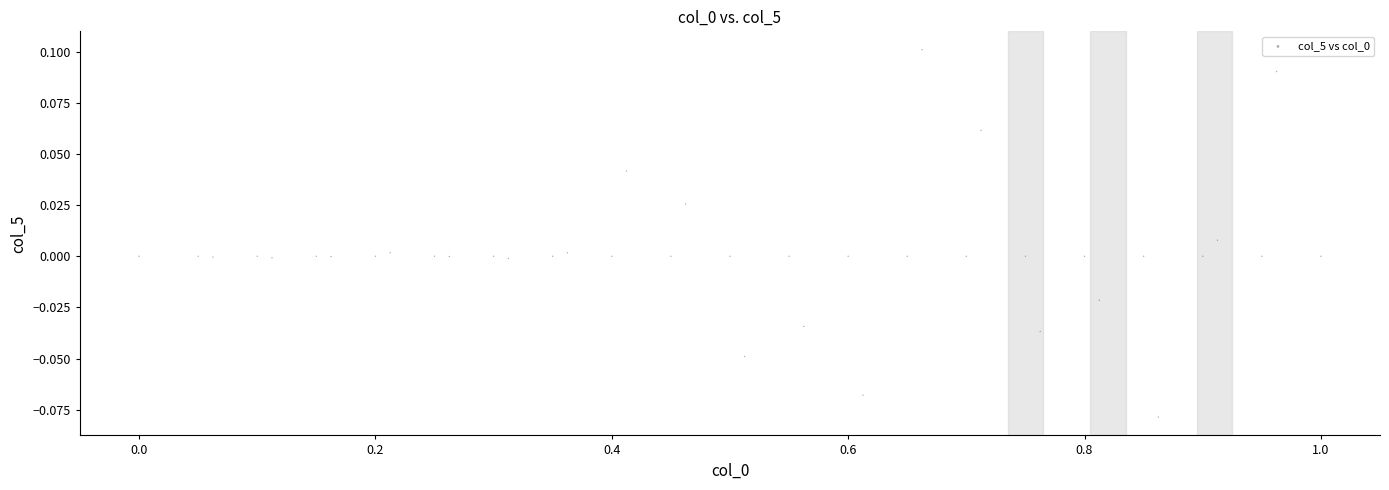

What is the range of X values (max minus min)?

1.0